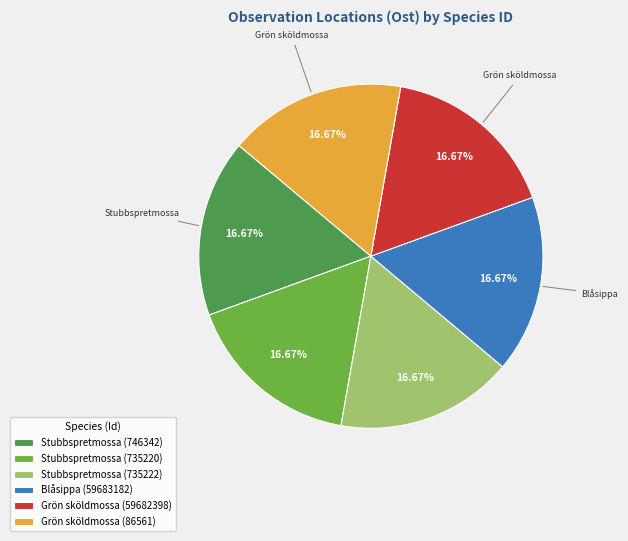

To the nearest percent, what percentage of the pie is Grön sköldmossa (59682398)?

17%